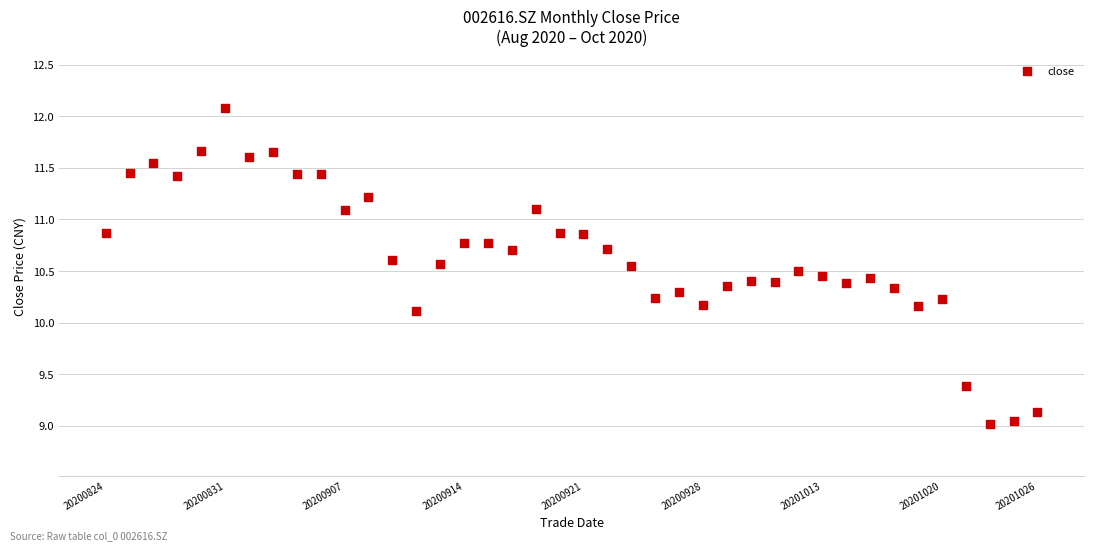

What is the range of Y values (max minus min)?

3.1